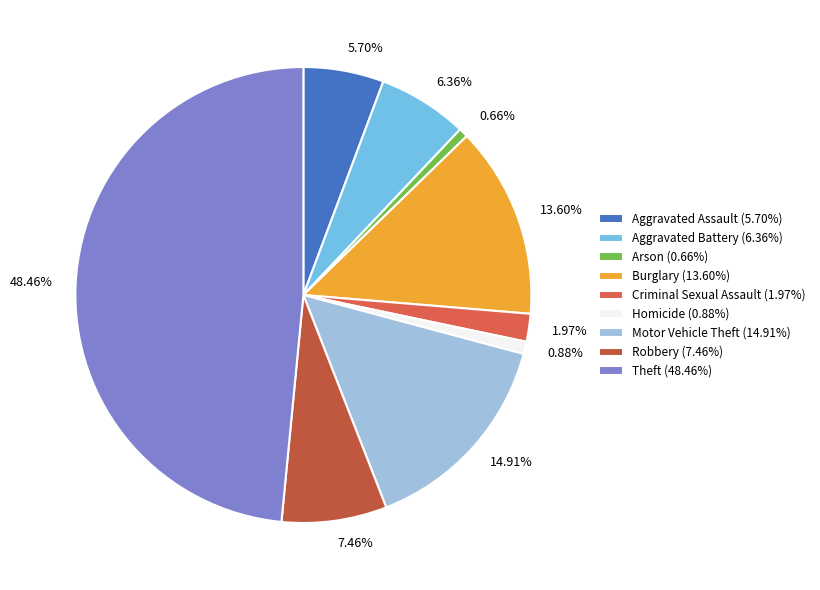

How much of the chart is everything except Criminal Sexual Assault?

98.0%